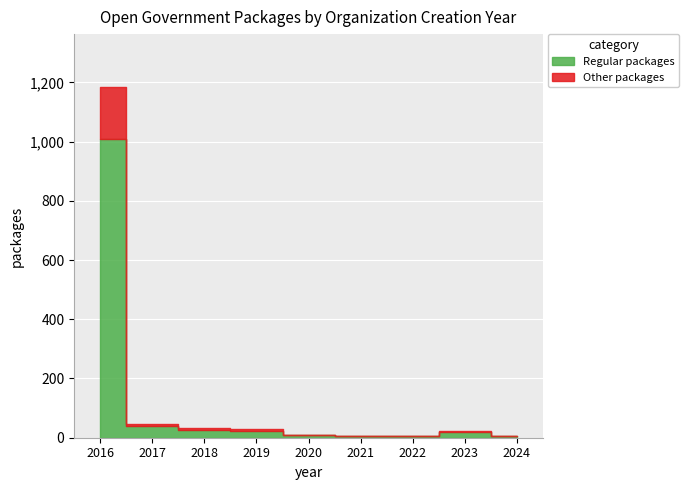

What is the value of the 3rd point from the left?

18